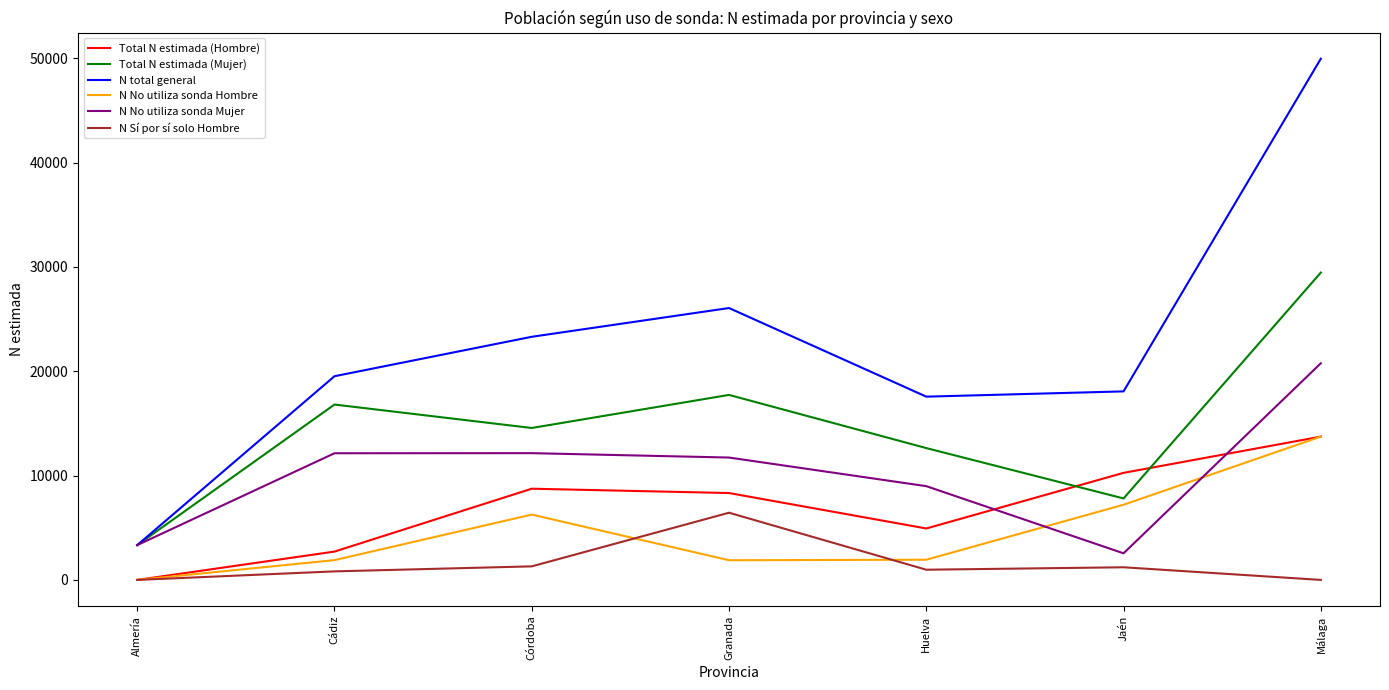

Which series has the widest spread of values?

N total general